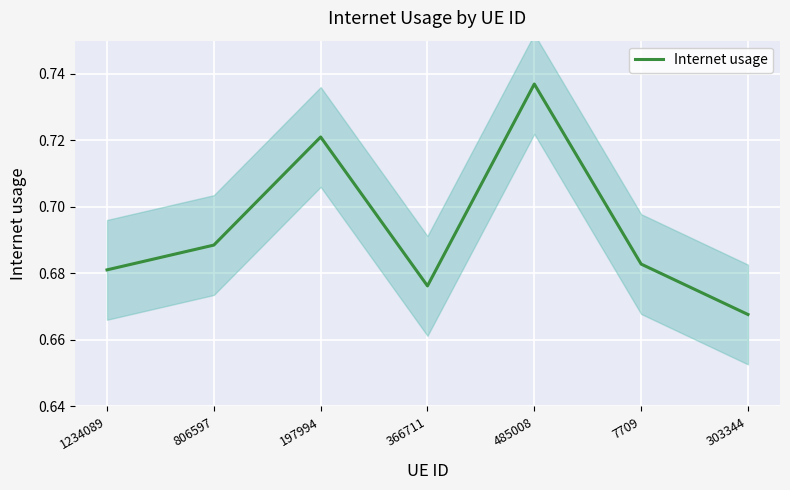

At which category does the chart reach its minimum across all series?

303344